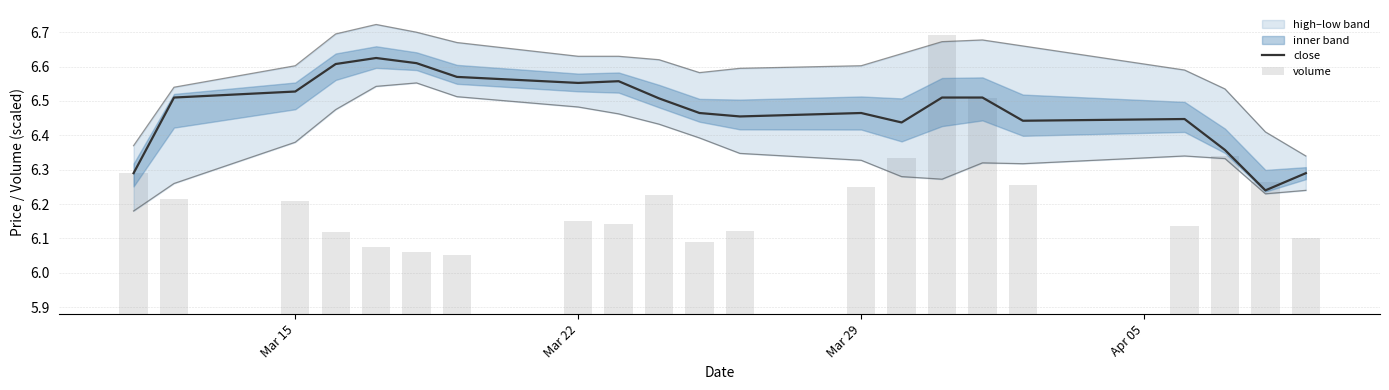

List the series in order of their overall mean, highest first.

close, volume